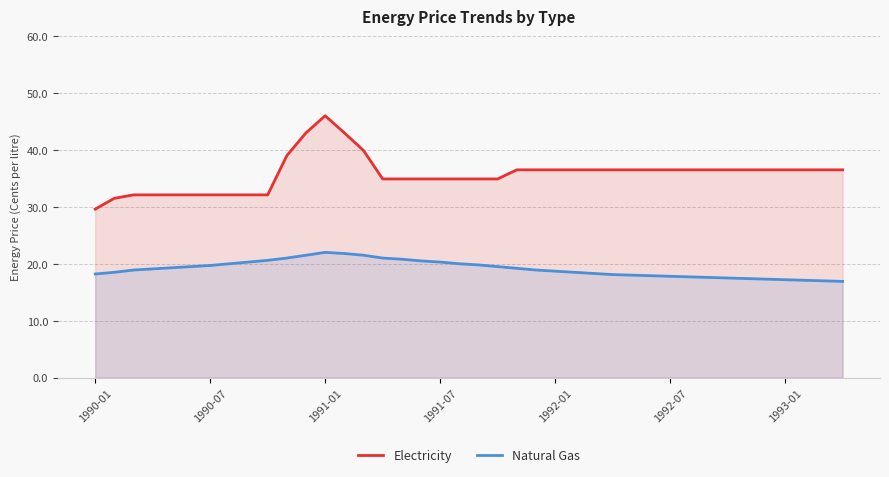

How many interior local peaks does the Natural Gas series have?

1